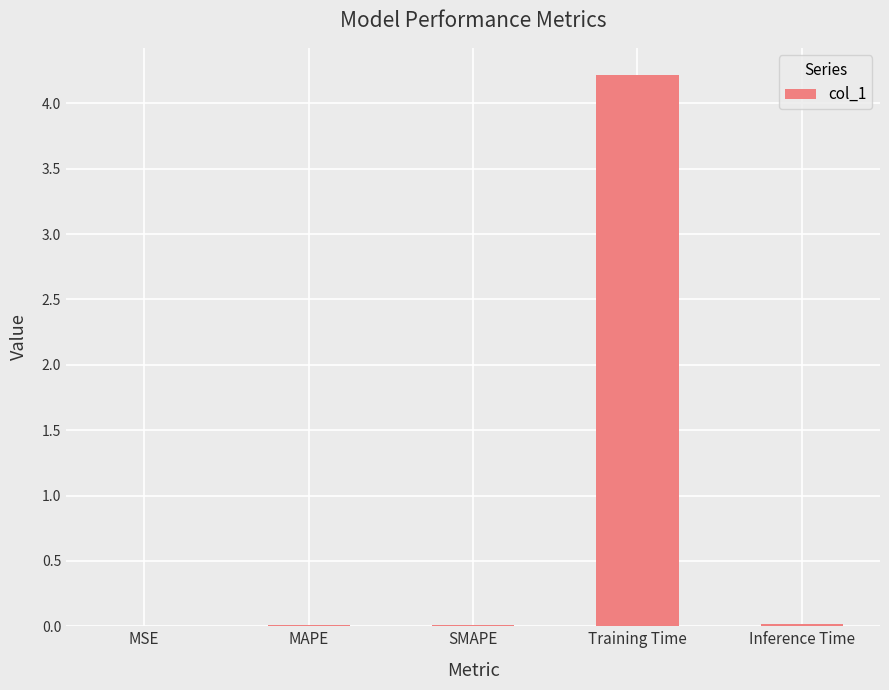

What value does the data have at Training Time?

4.2